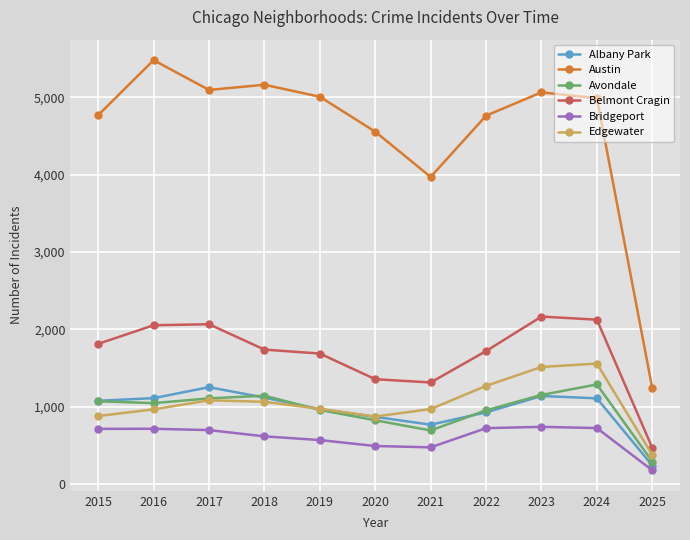

How many data points in Austin are less than 4989?

5